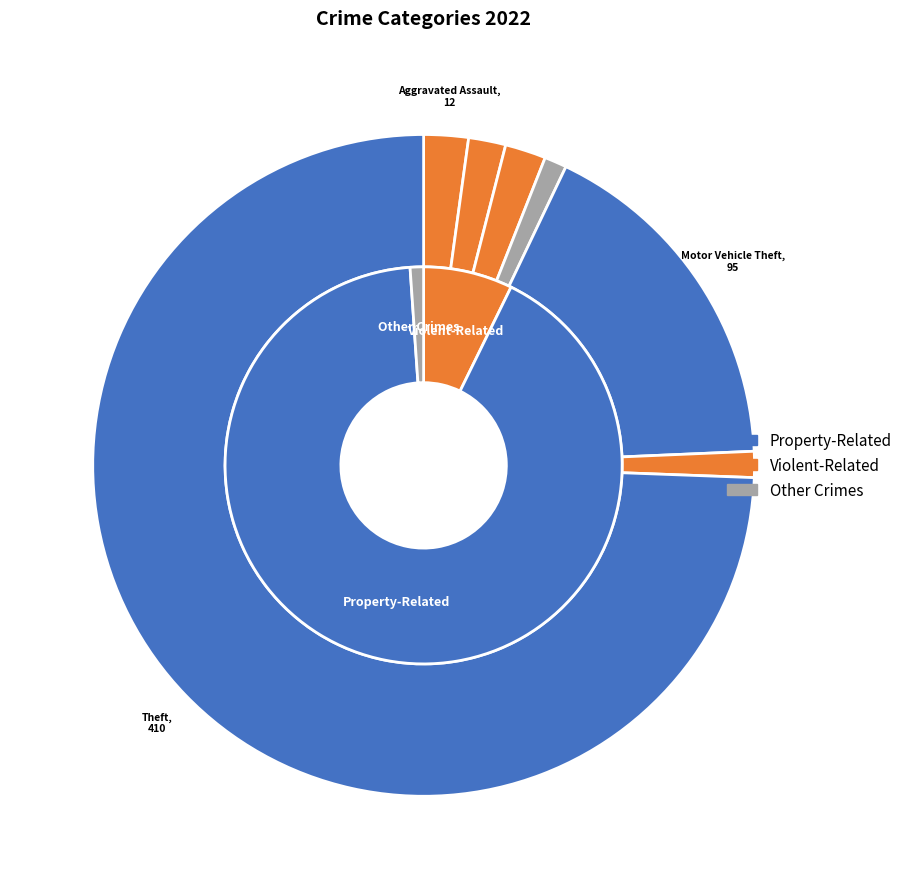

Do Criminal Sexual Assault and Robbery together represent more than half of the pie?

No